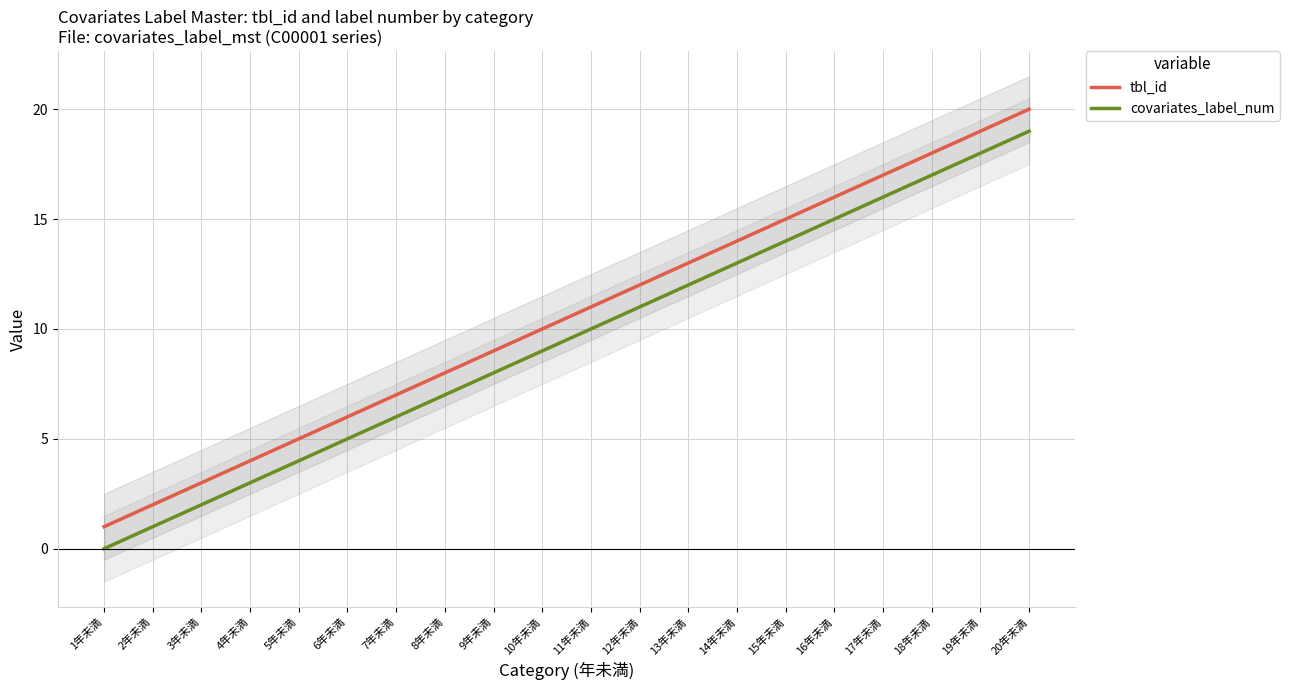

The value of tbl_id at 6年未満 is 9. True or false?

False